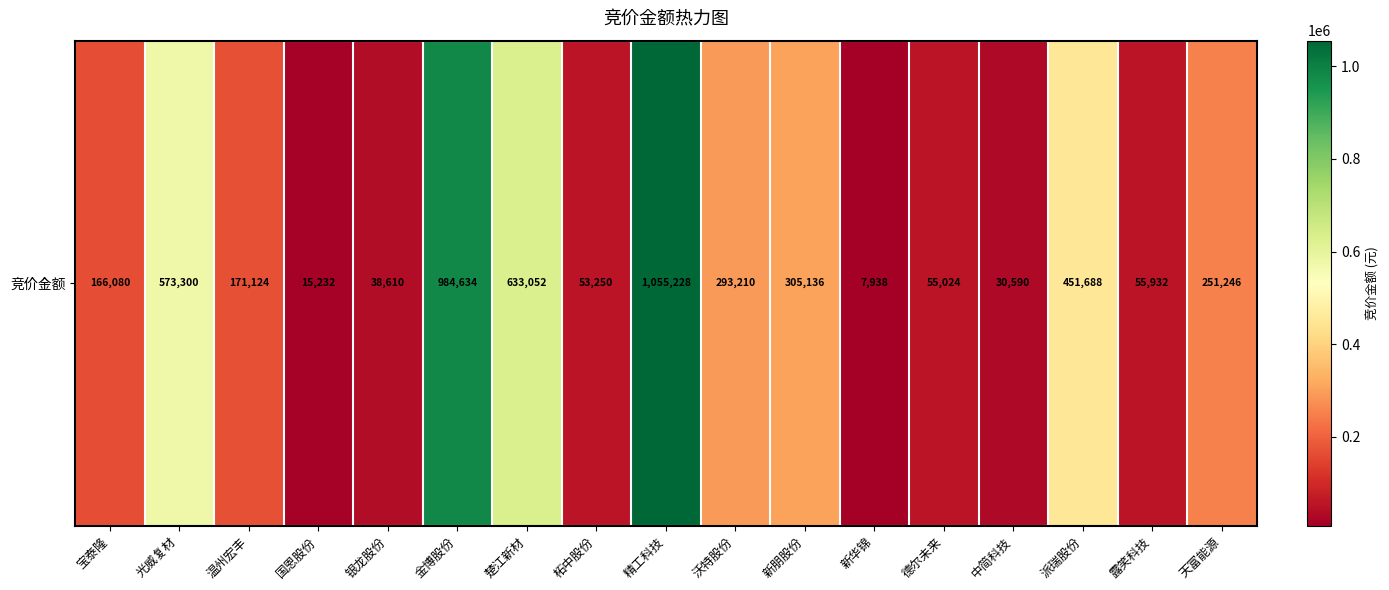

The chart shows a value of 300666 at 温州宏丰. True or false?

False